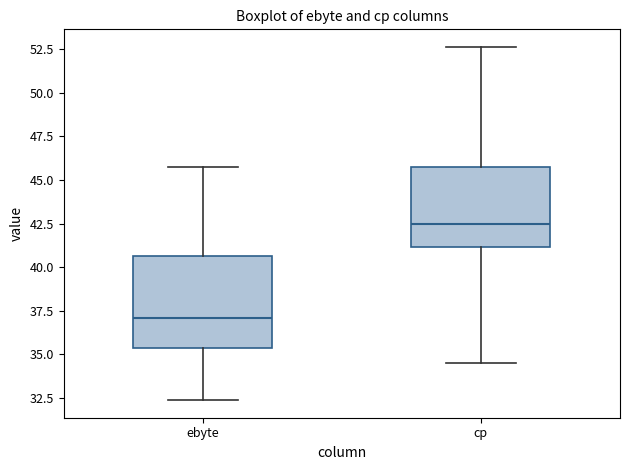

Where is the upper edge of the box for cp on the y-axis? The values are not printed on the chart, so give them approximately, as read against the axis.

46.0